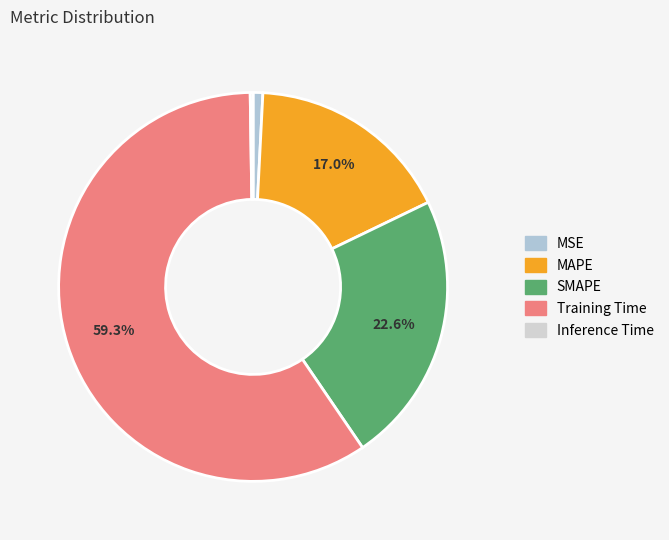

How many segments does this pie chart have?

5